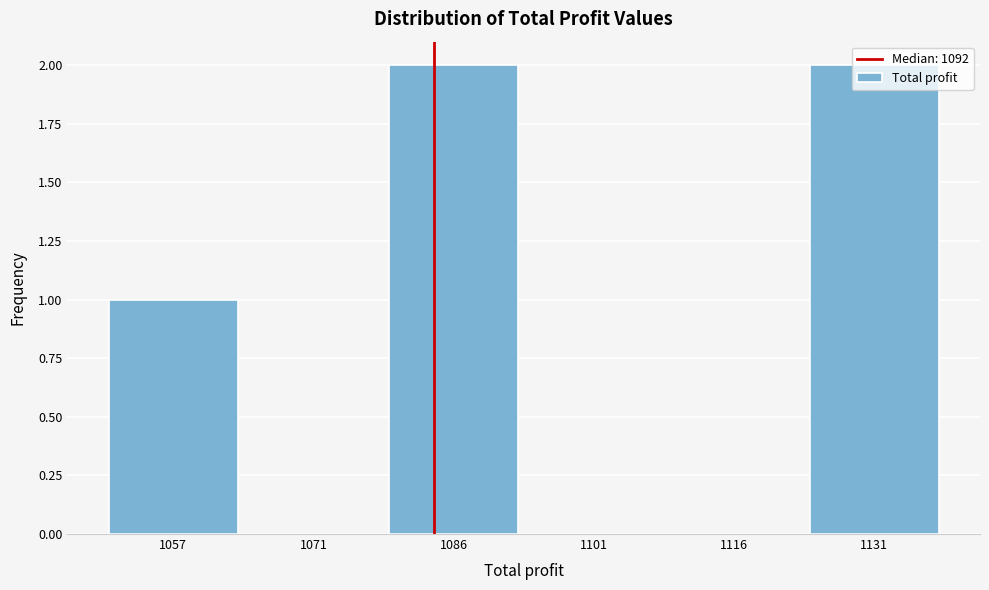

What is the sum of all values?

5